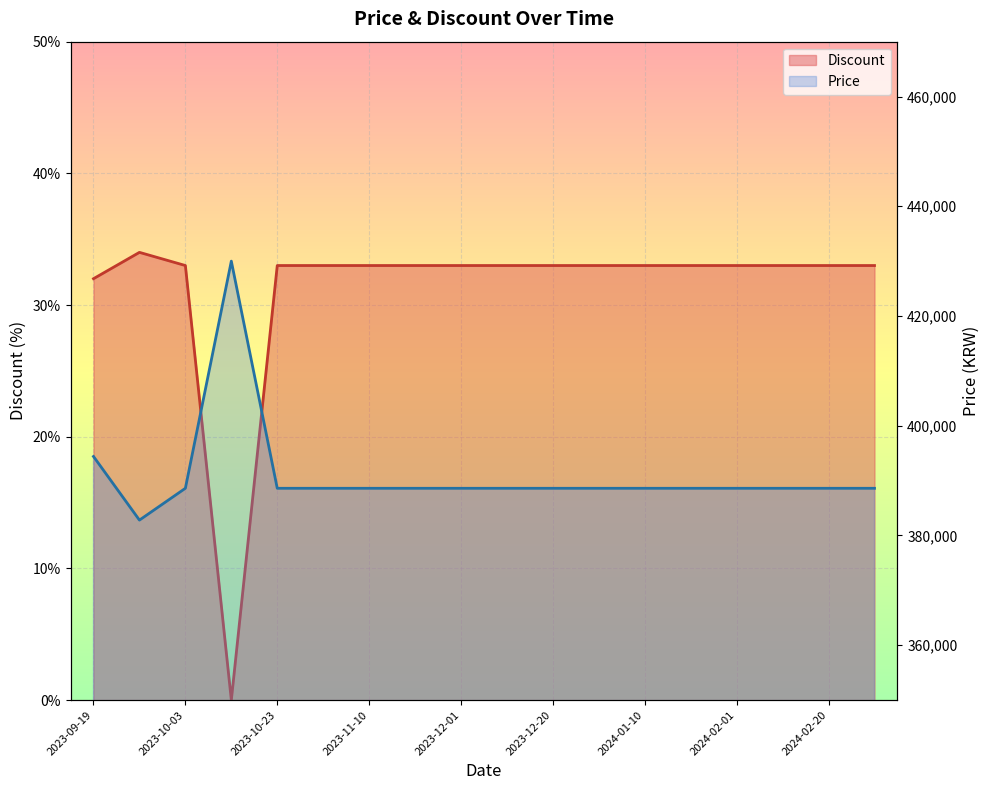

Which series changed the most between 2023-10-03 and 2024-02-20?

Discount